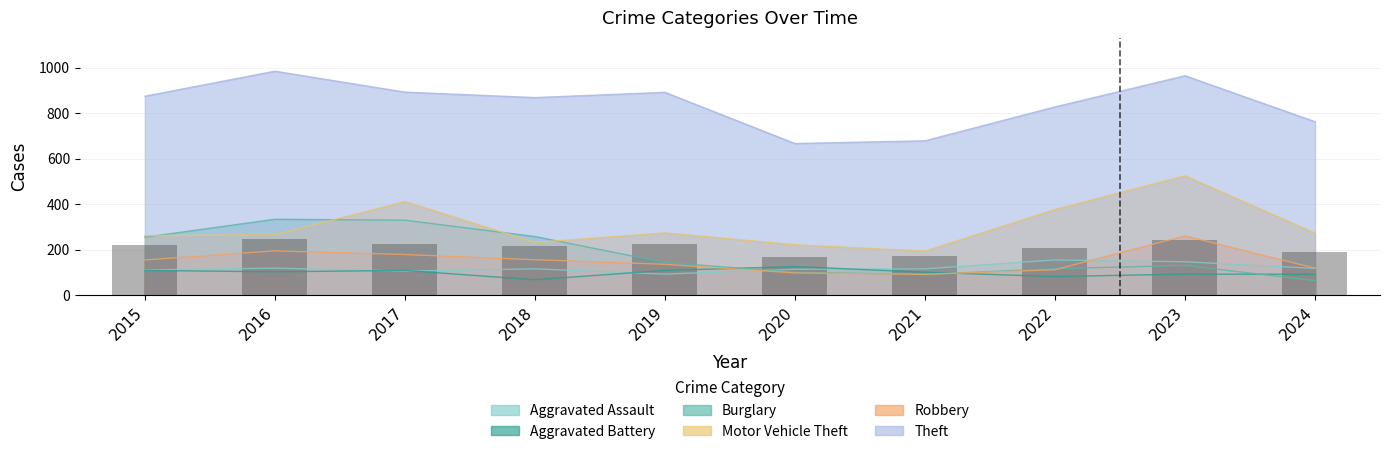

Where is Motor Vehicle Theft nearest to the value 358?

2022